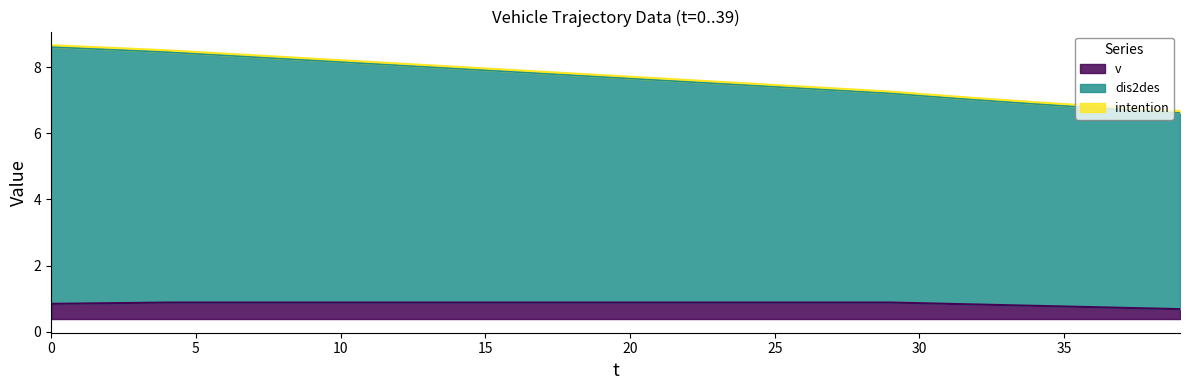

What is the value of the v point at the 27th from the left?

0.9